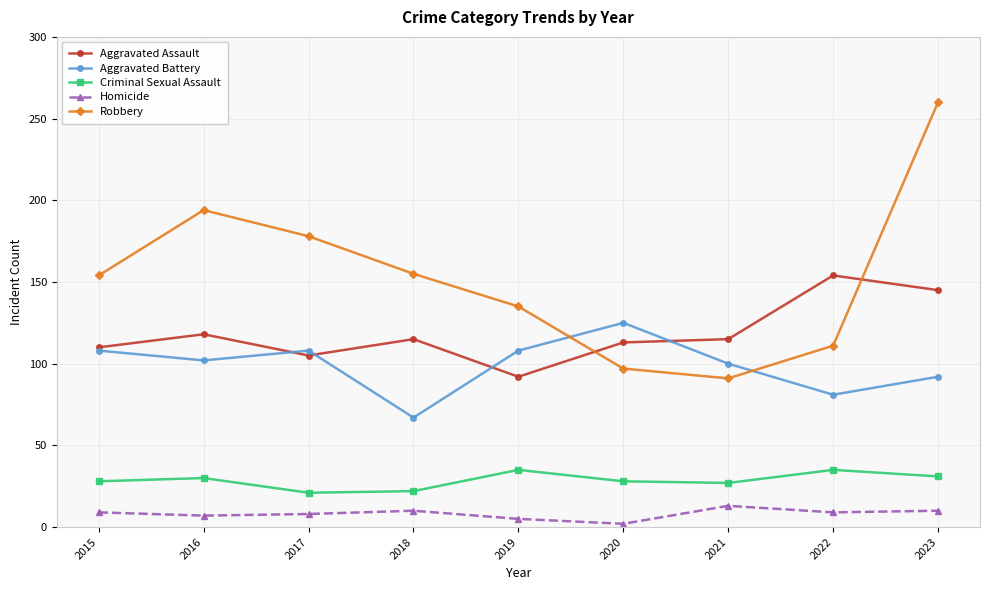

What is the average value of the Criminal Sexual Assault series?

29